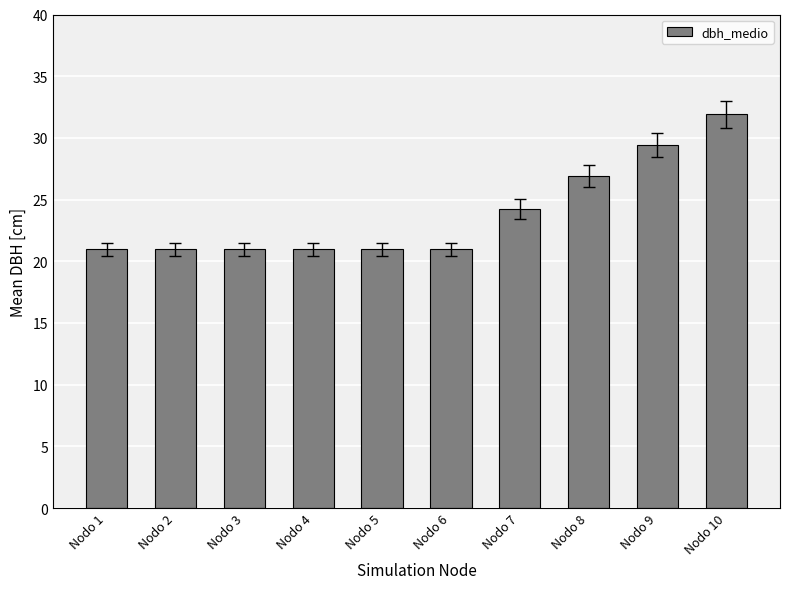

The chart shows a value of 10.0 at Nodo 4. True or false?

False